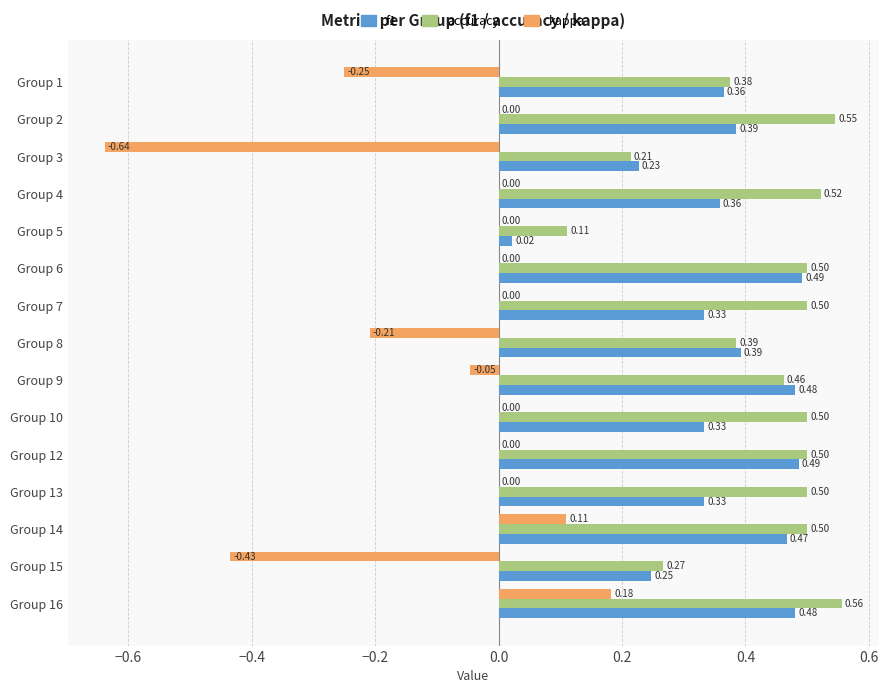

Which series changed the most between Group 3 and Group 5?

kappa